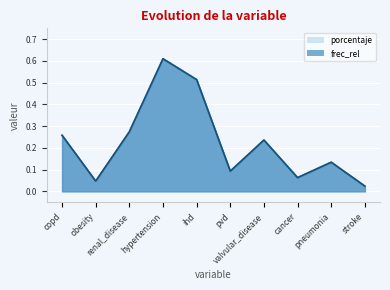

What are all the series names shown in the legend?

frec_rel, porcentaje